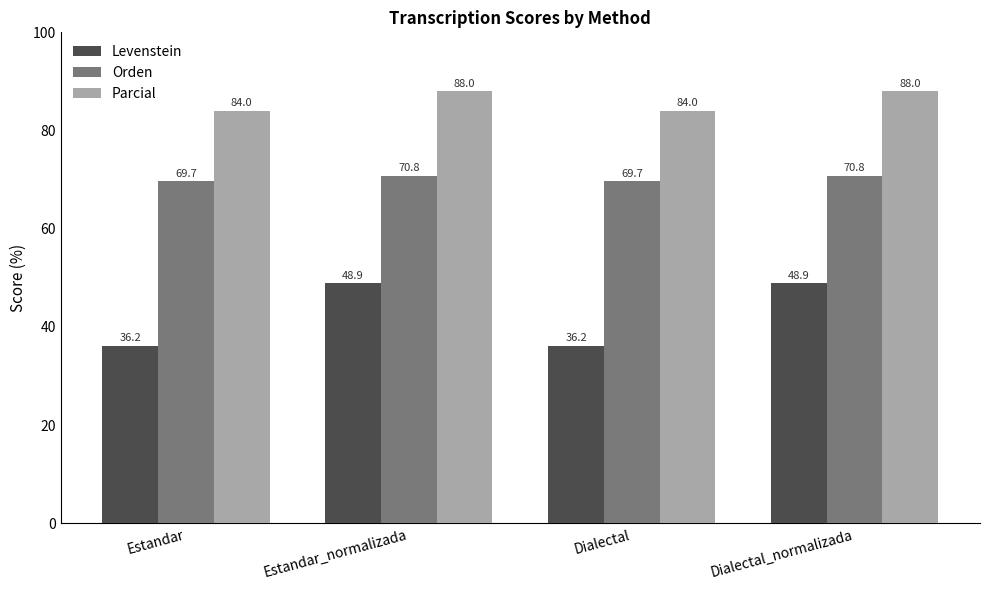

Are the bars horizontal?

No